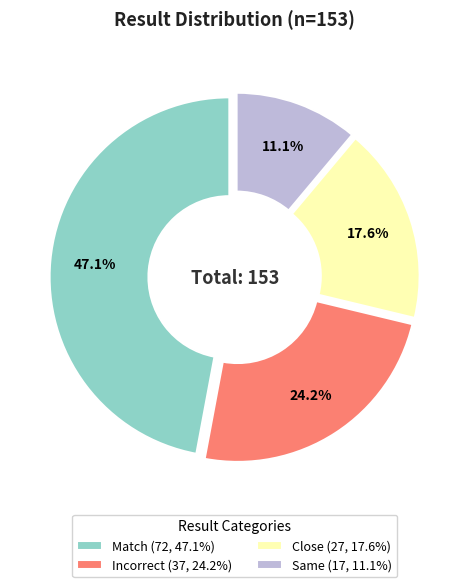

Does Close represent more than half of the total?

No